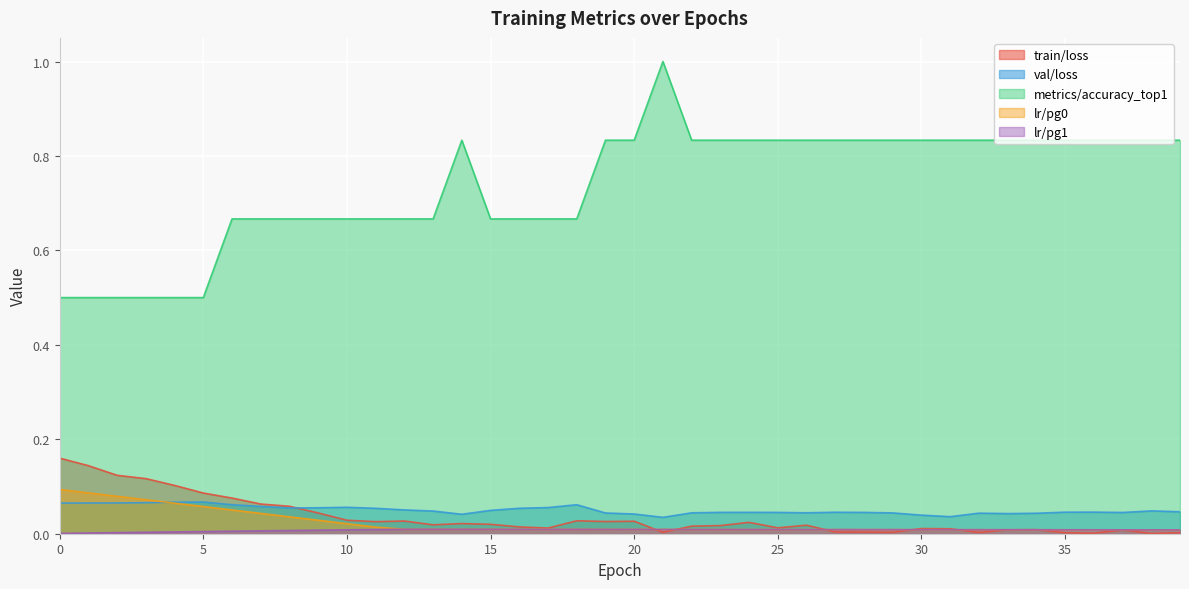

Which label corresponds to the smallest value in the chart?

38